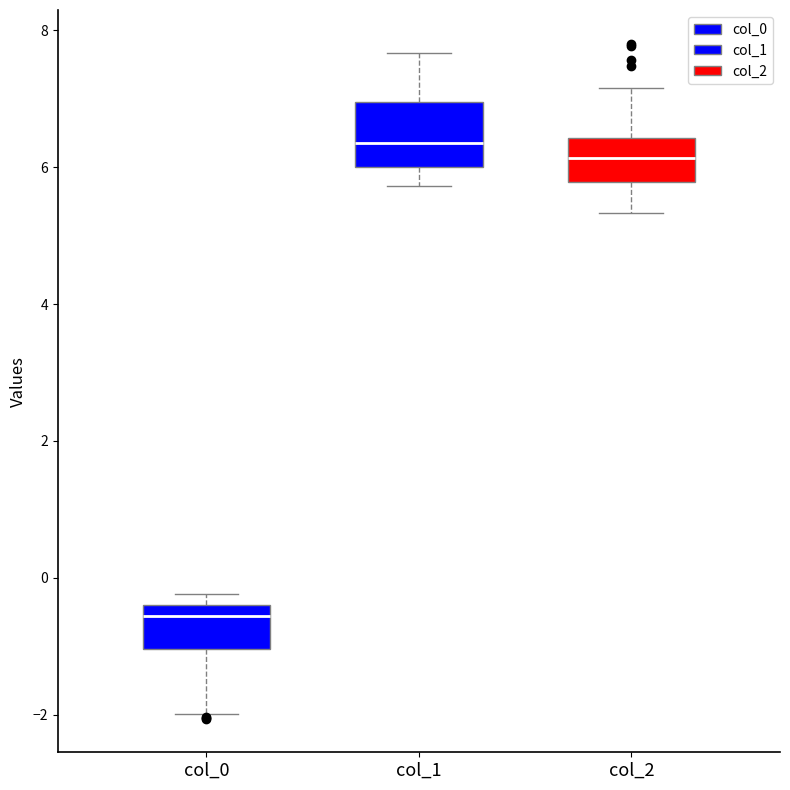

Which box has the lowest median line?

col_0